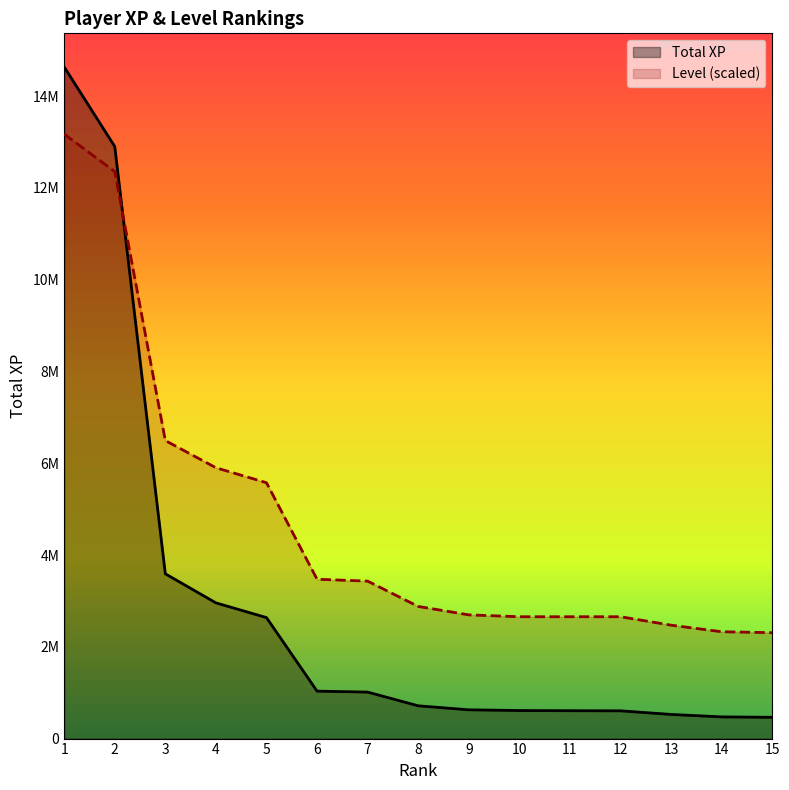

At which category does the chart reach its peak across all series?

1